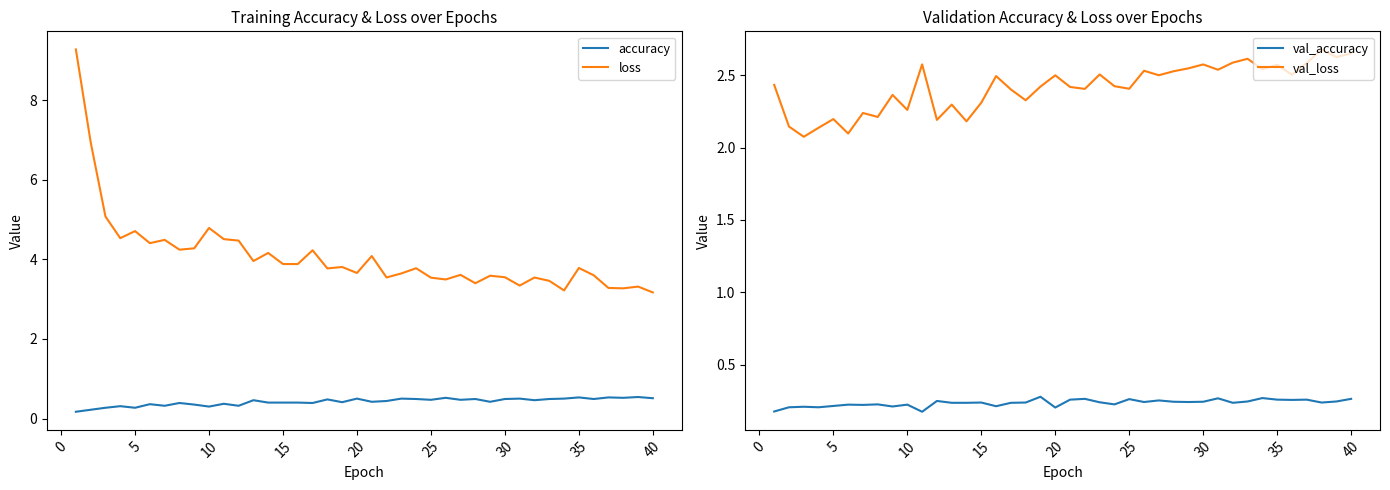

The value of loss at 10 is 6.6. True or false?

False